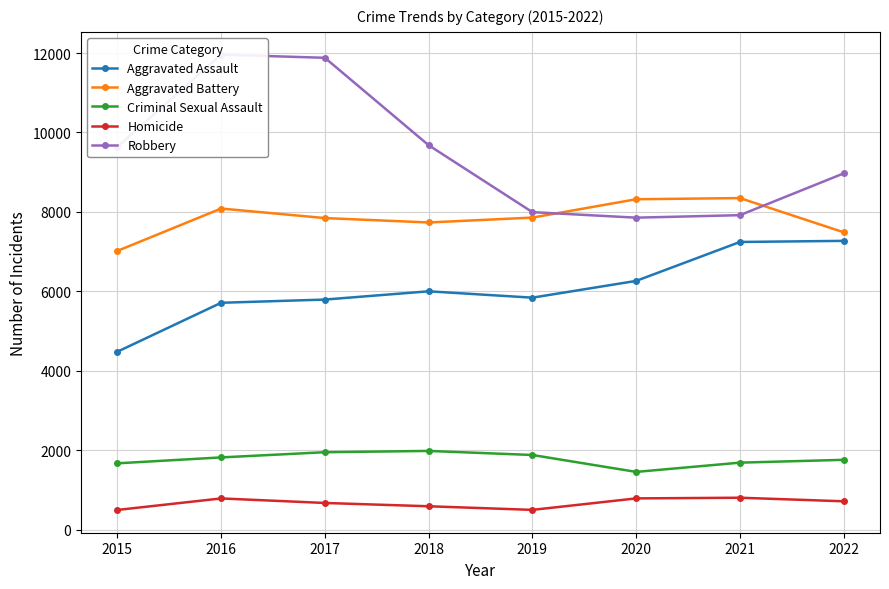

The value of Criminal Sexual Assault at 2018 is 3393. True or false?

False